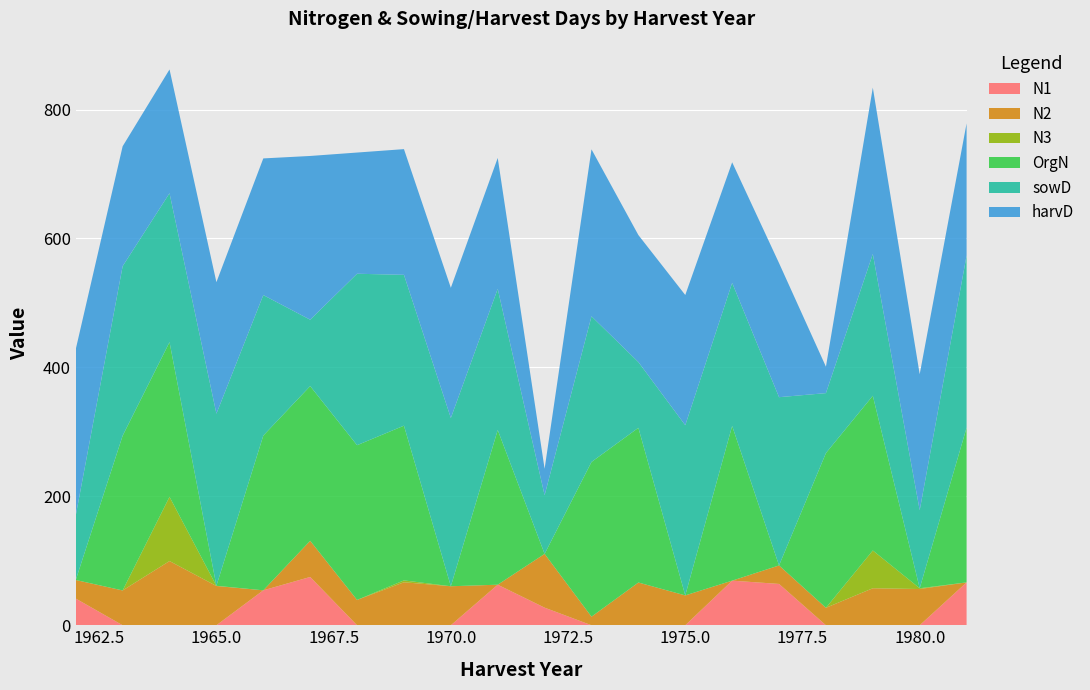

Reading left to right, transcribe all the data shown in this chart.

N1: 41.4	0.0	0.0	0.0	54.2	74.9	0.0	0.0	0.0	62.9	27.3	0.0	0.0	0.0	69.2	64.1	0.0	0.0	0.0	66.5
N2: 28.8	54.0	99.6	60.9	0.0	56.1	39.3	66.7	60.5	0.0	83.4	13.3	66.3	46.3	0.0	28.7	27.1	57.4	56.2	0.0
N3: 0.0	0.0	99.6	0.3	0.0	0.0	0.0	2.9	0.0	0.0	0.0	0.0	0.0	0.0	0.0	0.0	0.0	58.6	1.2	0.0
OrgN: 0.0	240.0	240.0	0.0	240.0	240.0	240.0	240.0	0.0	240.0	0.0	240.0	240.0	0.0	240.0	0.0	240.0	240.0	0.0	240.0
sowD: 100.0	263.0	231.0	267.0	218.0	103.0	266.0	234.0	261.0	219.0	91.0	226.0	102.0	264.0	222.0	261.0	93.0	220.0	121.0	267.0
harvD: 258.0	186.0	192.0	204.0	212.0	254.0	188.0	195.0	202.0	203.0	41.0	259.0	197.0	202.0	187.0	208.0	41.0	258.0	211.0	205.0